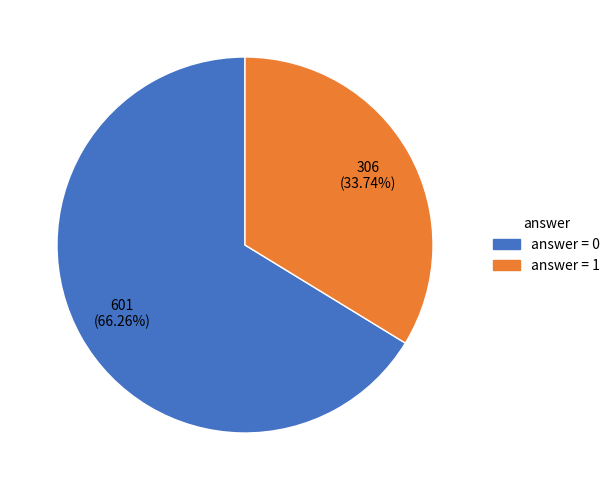

Is there a majority slice in this chart?

Yes